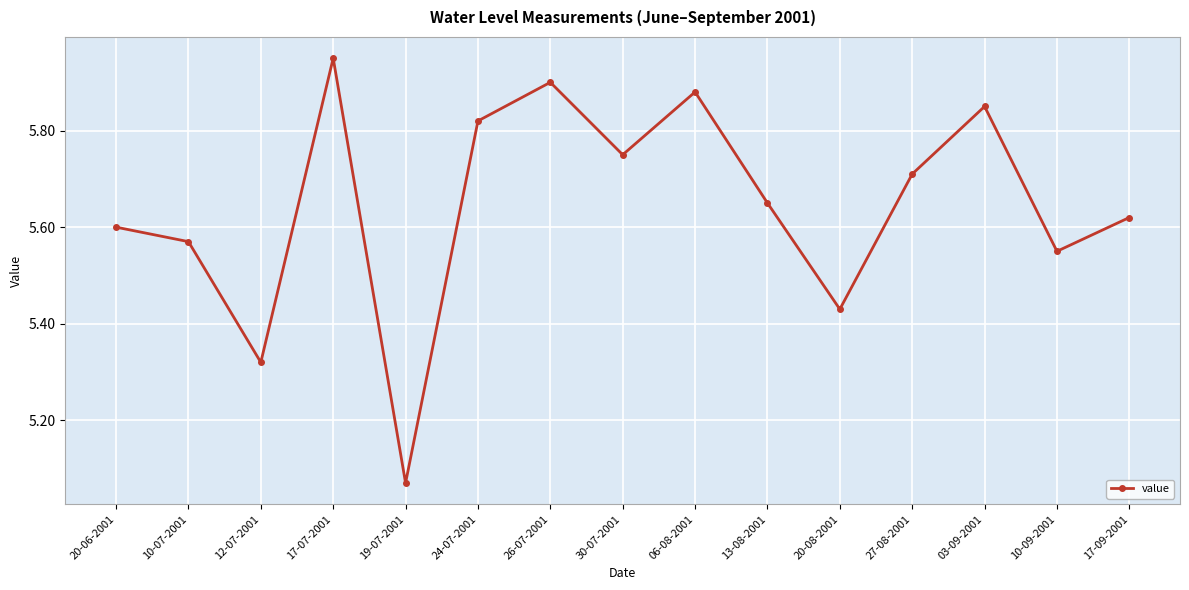

Does the chart display data point markers on the line(s)?

Yes